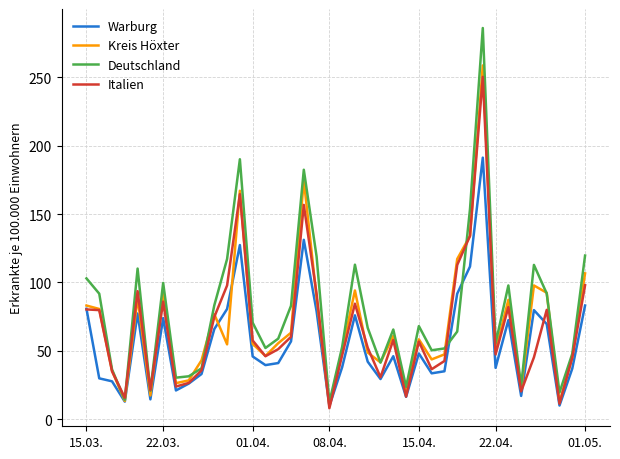

What is the lowest value of the Deutschland series?

12.5